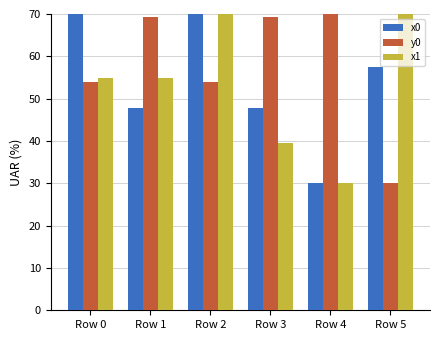

How many data points in y0 are less than 69?

3